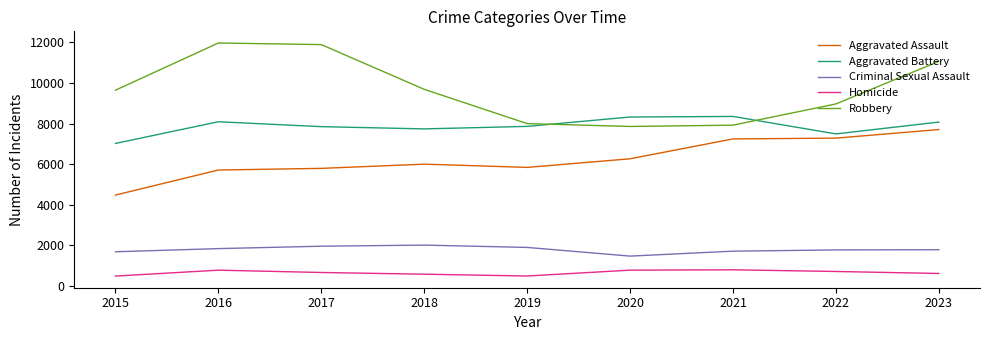

True or false: Robbery and Aggravated Assault intersect in this chart.

False